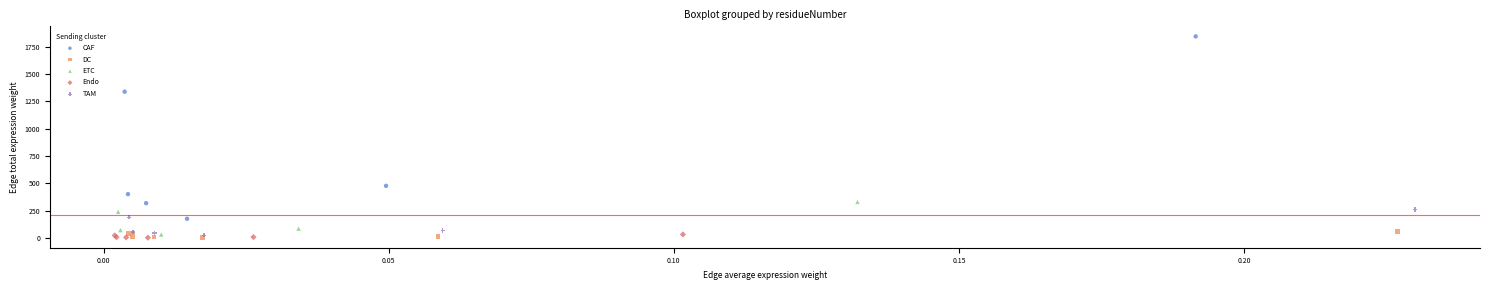

Which series has the widest spread of Y values?

CAF